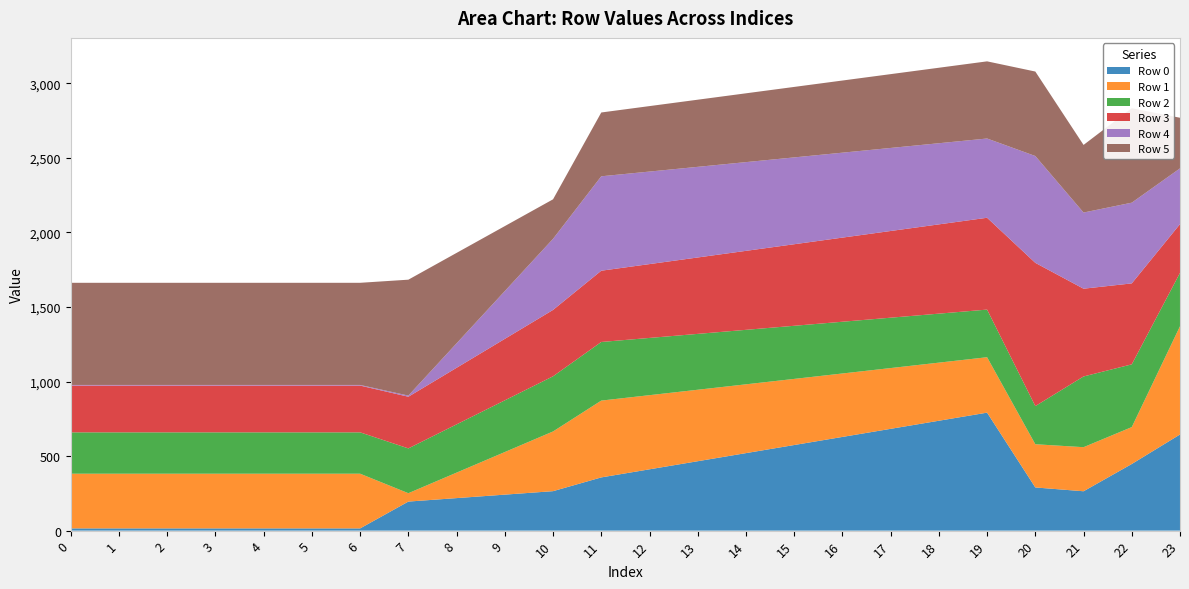

Reading right to left, list all the values displayed in this chart.

Row 0: 644.7	446.9	264.0	289.5	791.2	736.9	682.6	628.3	574.0	519.8	465.5	411.2	356.9	264.7	241.4	218.1	194.9	15.0	15.0	15.0	15.0	15.0	15.0	15.0
Row 1: 725.8	247.5	295.6	289.8	371.7	389.6	407.5	425.5	443.4	461.3	479.3	497.2	515.1	400.4	285.6	170.9	56.1	366.7	366.7	366.7	366.7	366.7	366.7	366.7
Row 2: 357.9	420.7	474.2	255.8	319.4	328.6	337.8	347.0	356.2	365.4	374.6	383.8	393.0	369.9	346.7	323.6	300.4	277.3	277.3	277.3	277.3	277.3	277.3	277.3
Row 3: 326.9	542.8	588.5	960.5	615.9	598.6	581.4	564.1	546.9	529.6	512.4	495.1	477.9	445.1	412.2	379.4	346.5	313.7	313.7	313.7	313.7	313.7	313.7	313.7
Row 4: 373.8	541.3	510.7	716.4	531.4	544.1	556.9	569.6	582.3	595.0	607.7	620.4	633.2	476.8	320.4	164.1	7.7	4.2	4.2	4.2	4.2	4.2	4.2	4.2
Row 5: 339.4	633.4	453.4	566.5	517.4	506.2	495.0	483.8	472.6	461.4	450.2	439.0	427.8	264.9	435.7	606.4	777.2	685.0	685.0	685.0	685.0	685.0	685.0	685.0